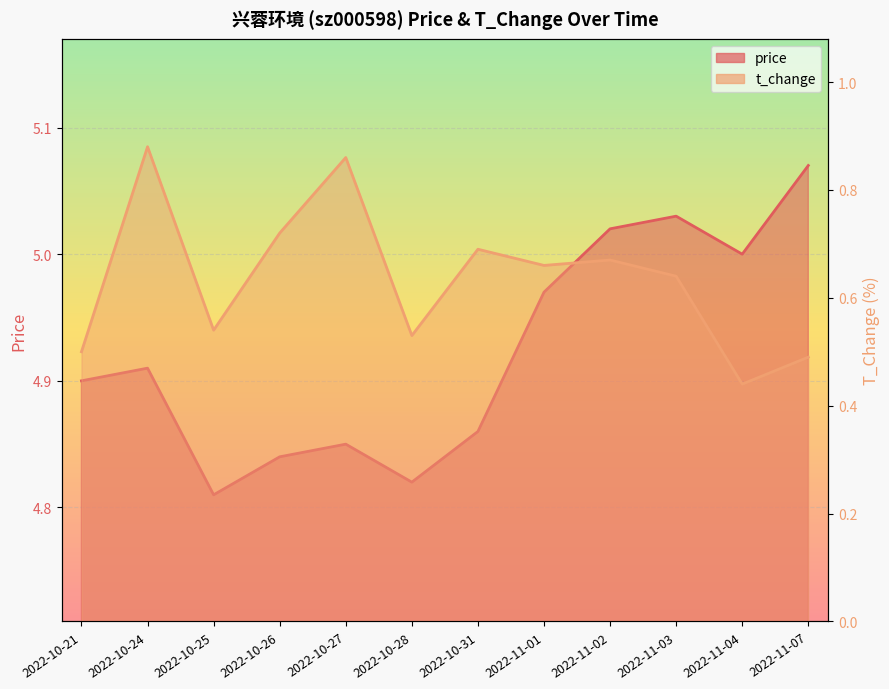

True or false: t_change has a value of 0.4 at 2022-10-31.

False